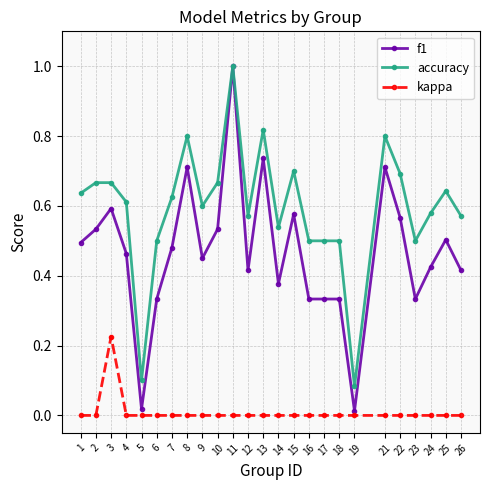

Where is the first local maximum for kappa?

3